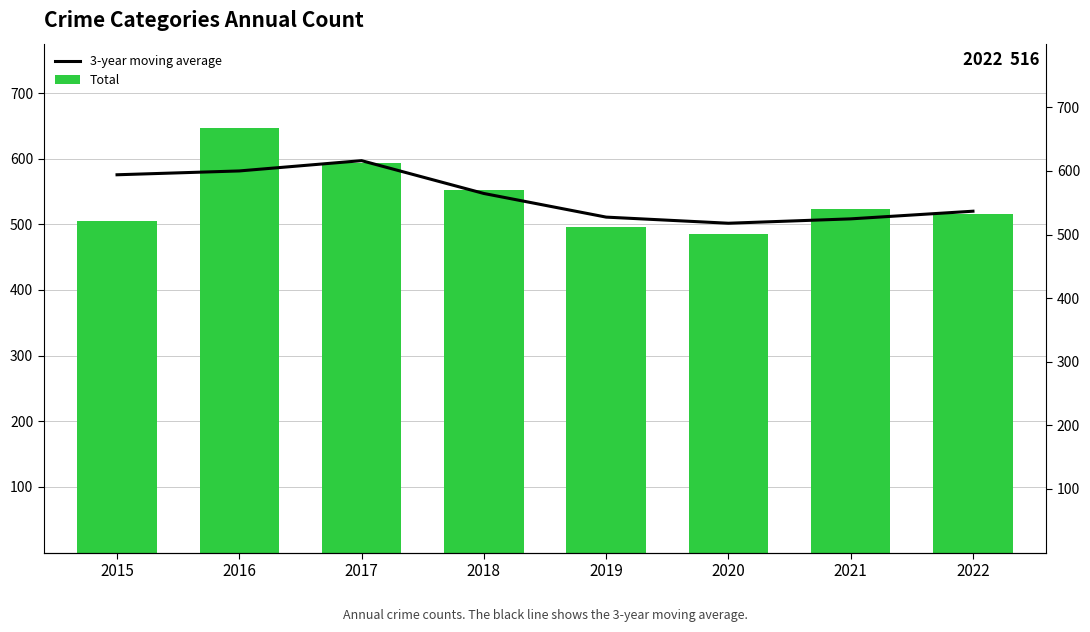

Is it true that Total equals 303.1 at 2017?

False